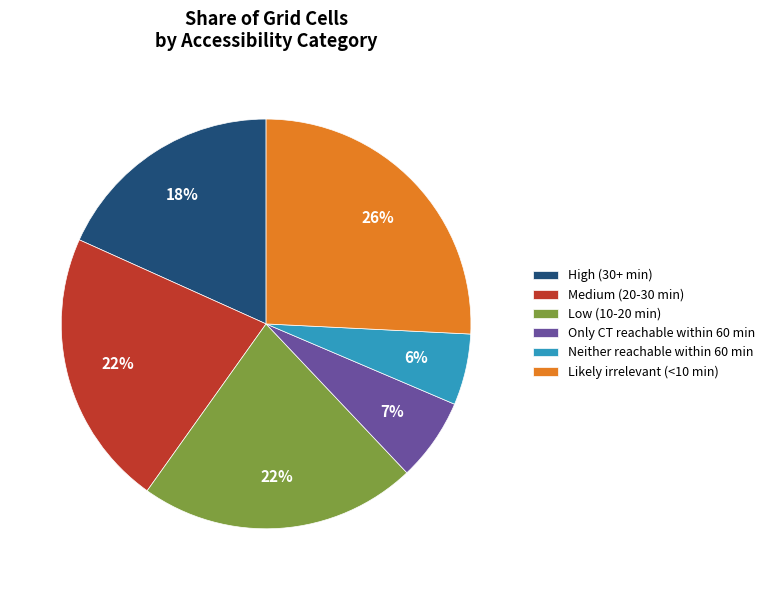

Which slice is the smallest?

Neither reachable within 60 min